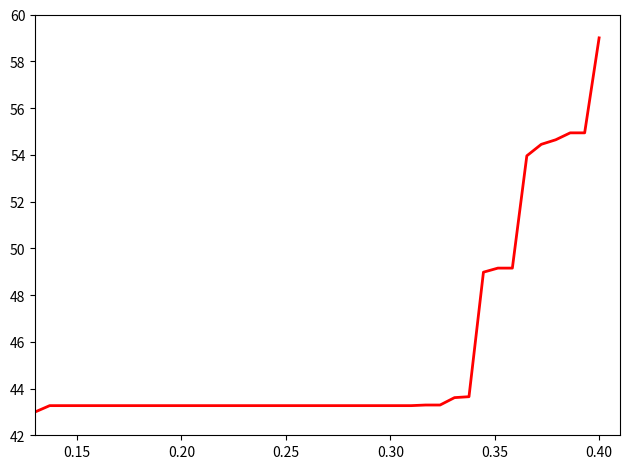

What is the difference between the maximum and minimum values?

16.0